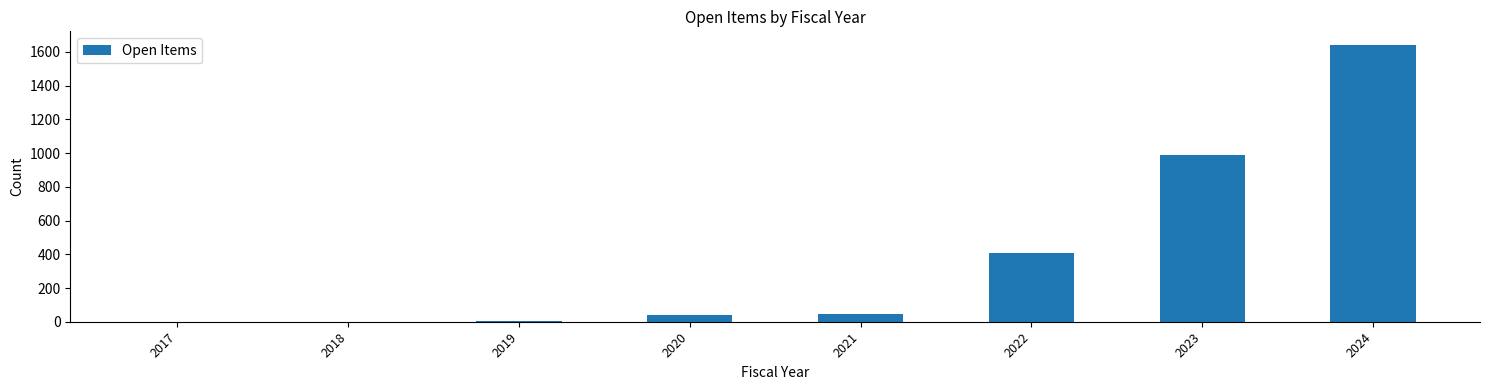

What is the sum of the values at 2019 and 2022?

408